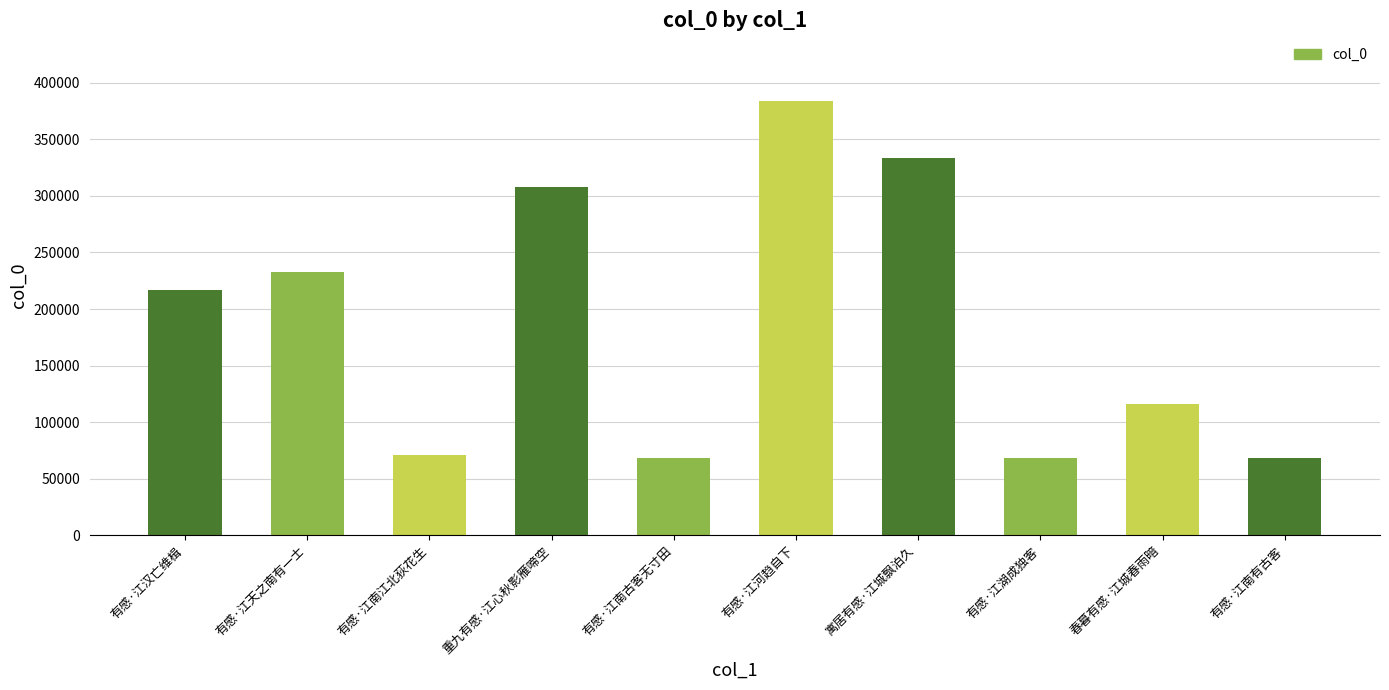

True or false: the data shows 348203 at 有感·江汉亡维楫.

False